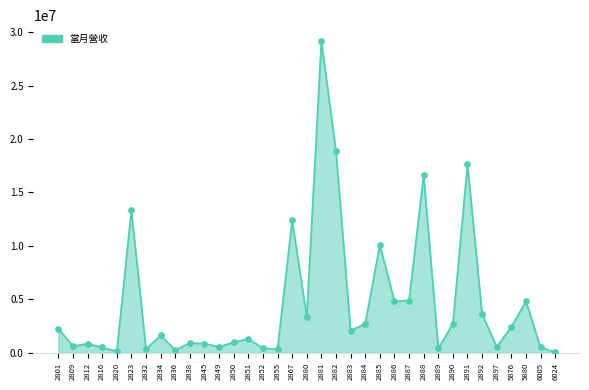

Approximately how many times larger is the value at 5876 compared to 2884?

0.9